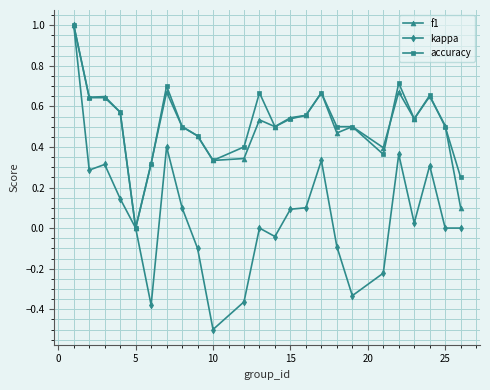

What is the smallest value displayed?

-0.5